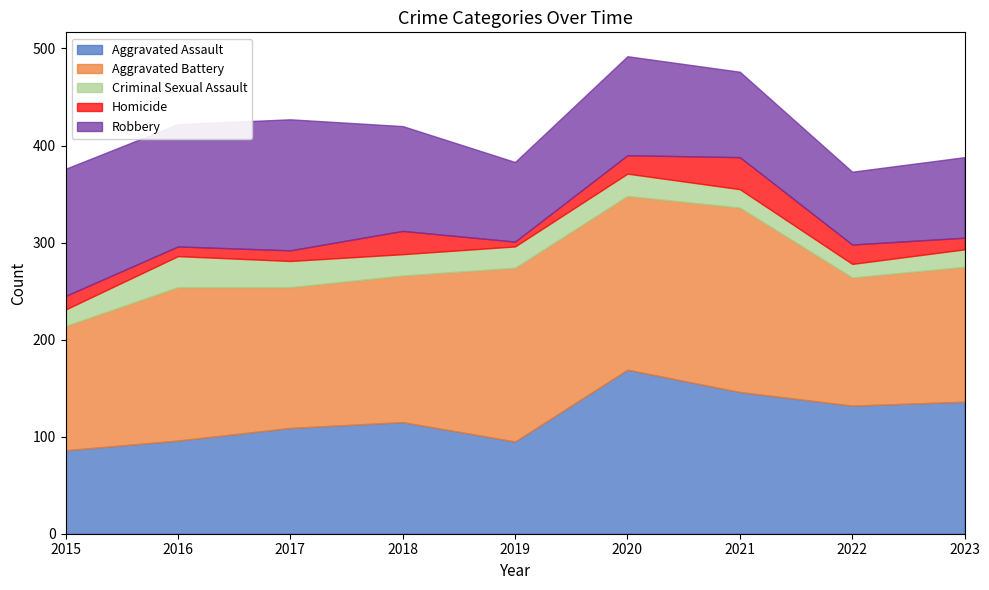

Rank the series by their maximum value, from highest to lowest.

Aggravated Battery, Aggravated Assault, Robbery, Homicide, Criminal Sexual Assault